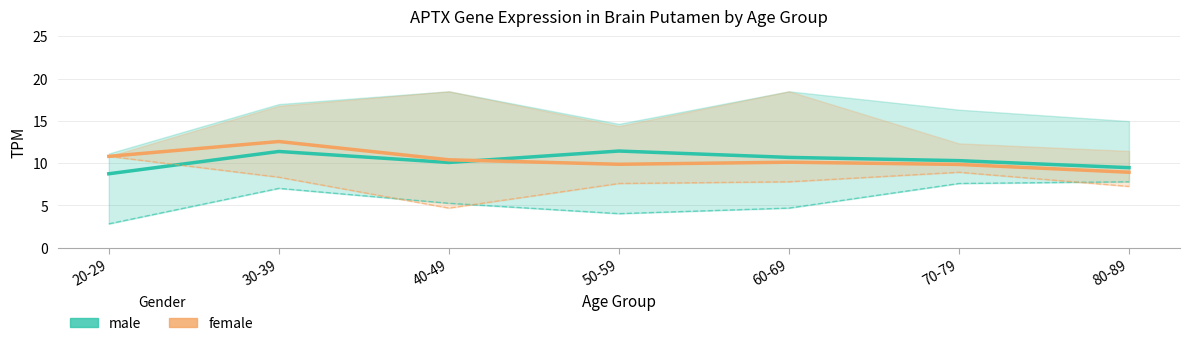

What is the difference between the maximum and minimum values in the female series?

3.6